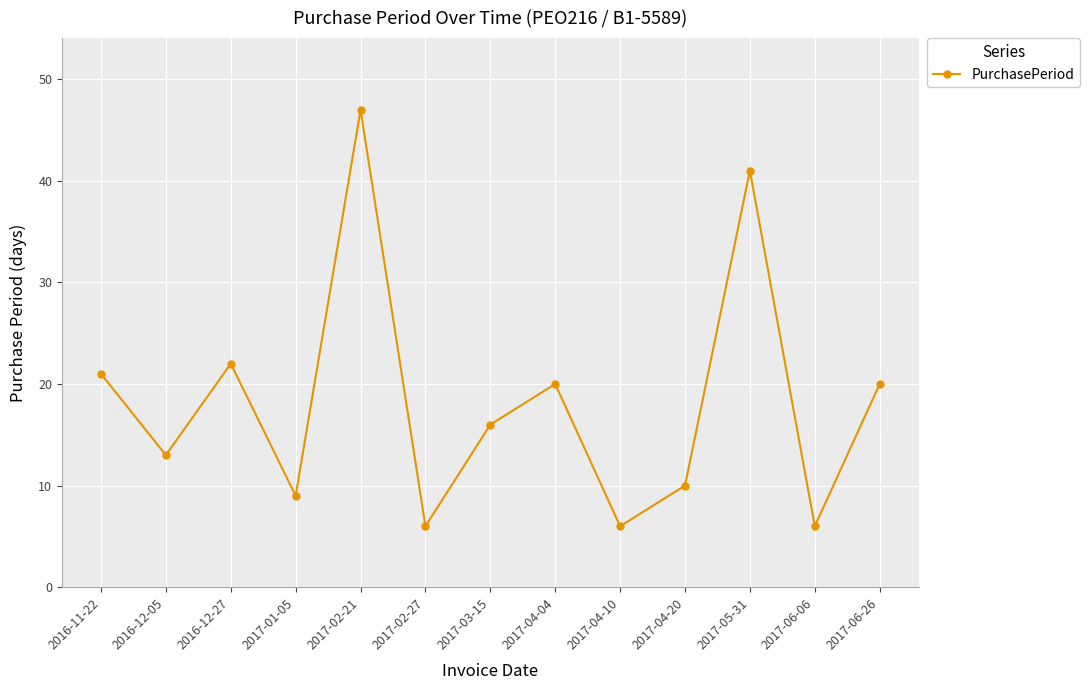

What is the change in value from 2016-11-22 to 2017-03-15?

-5